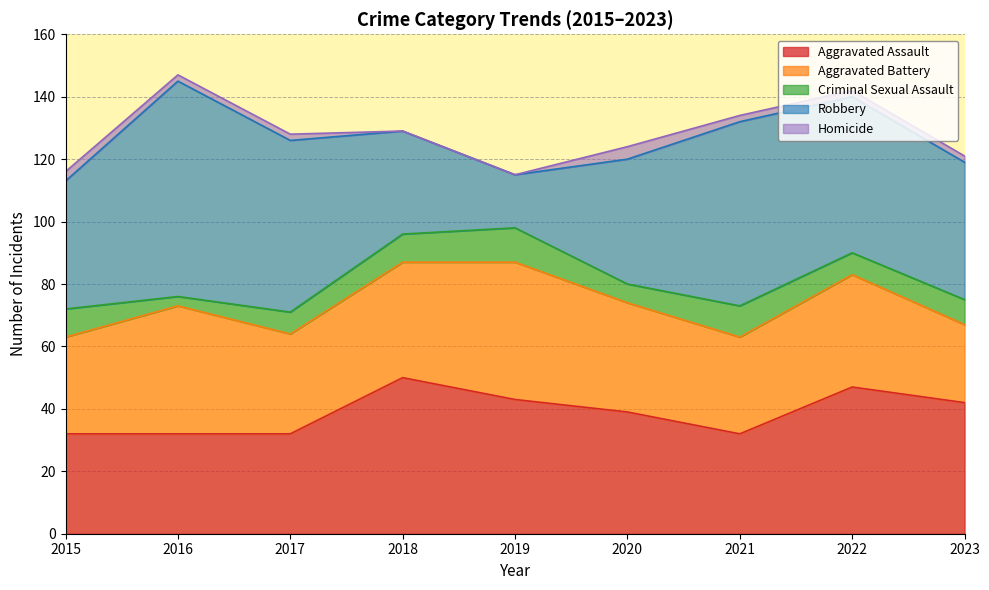

What is the lowest value of the Robbery series?

17